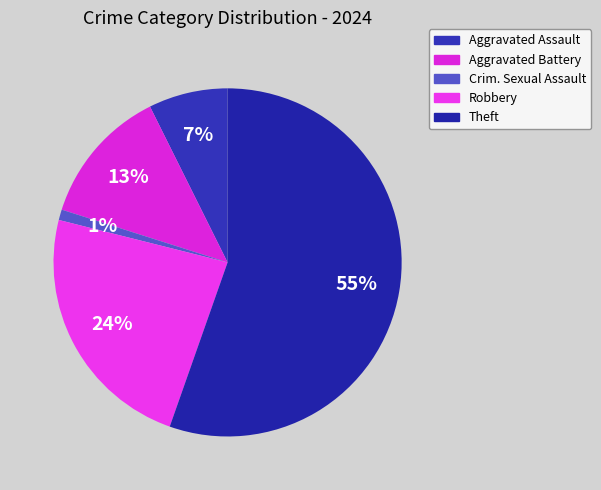

Which slice is the smallest?

Criminal Sexual Assault